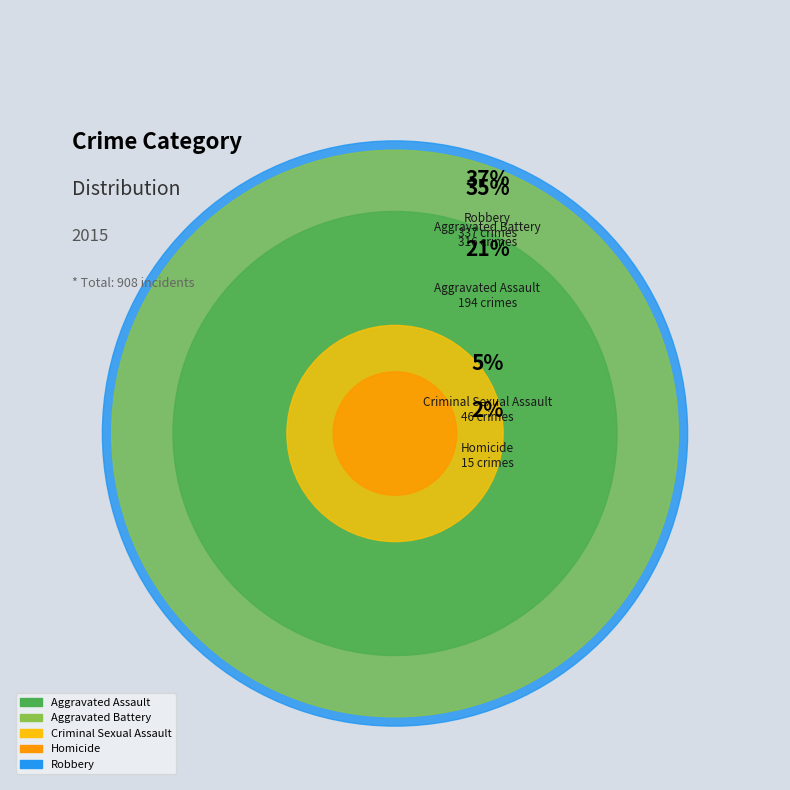

What is the smallest slice in the pie chart?

Homicide